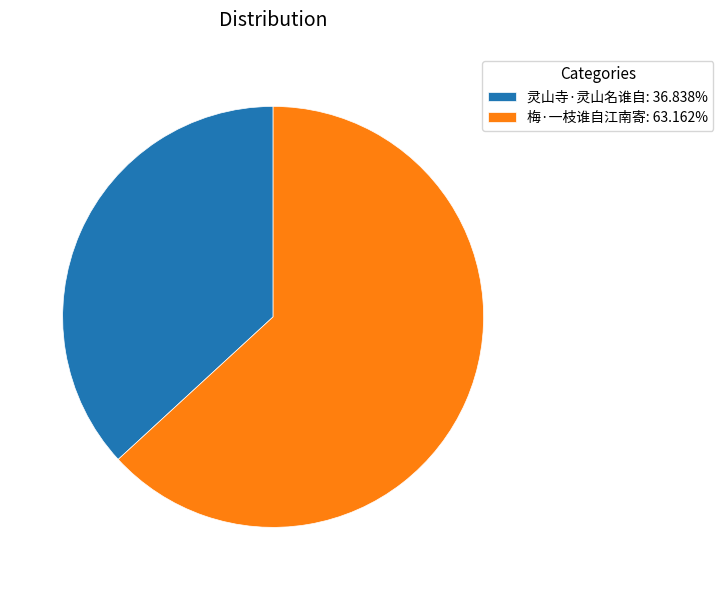

Count the number of slices in the pie.

2